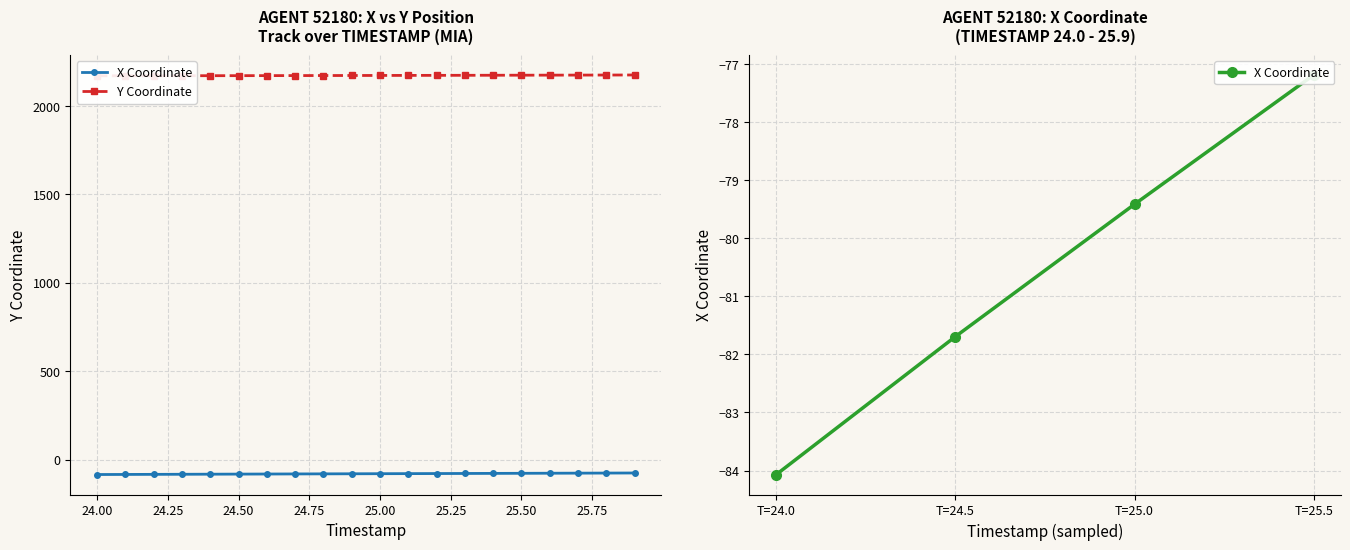

What is the minimum value shown in the chart?

-84.1